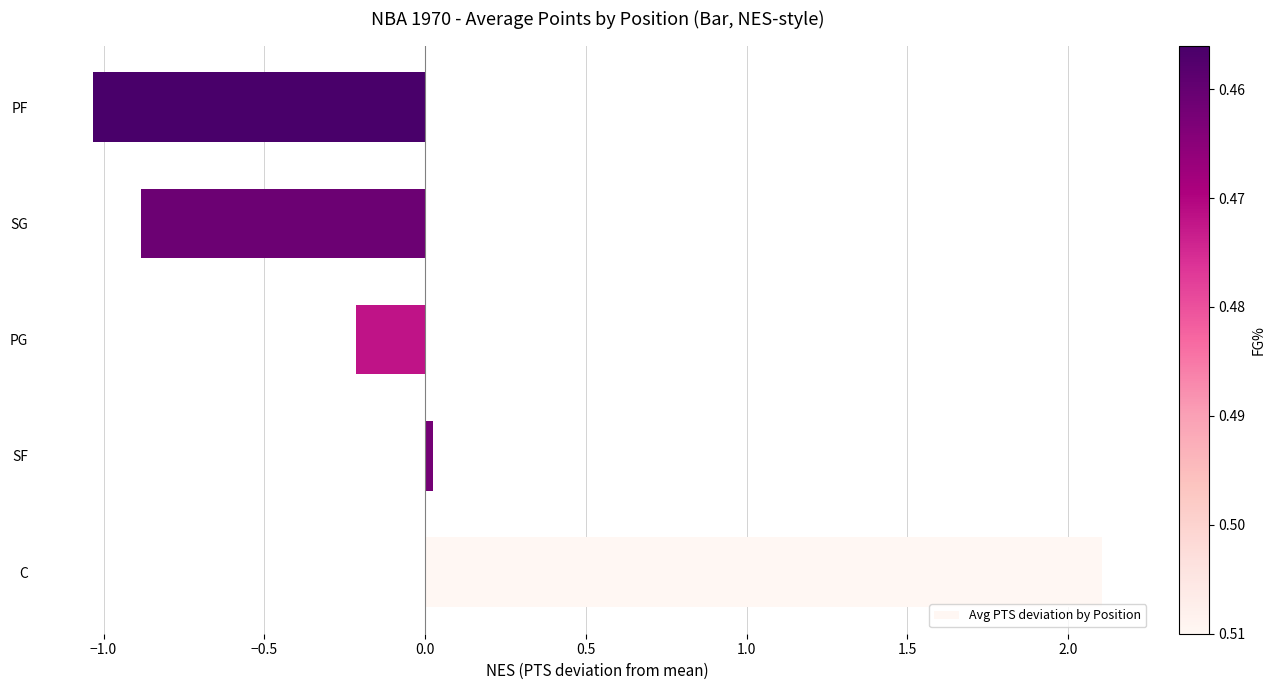

The value at SF is 0.0. True or false?

True